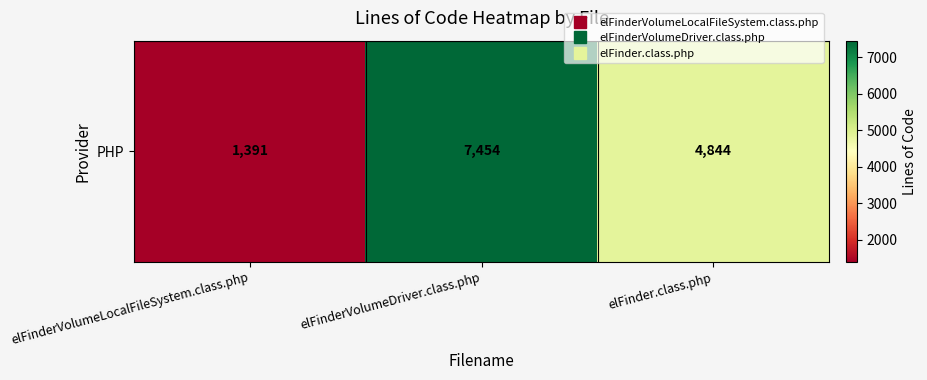

True or false: the data shows 4844 at elFinder.class.php.

True